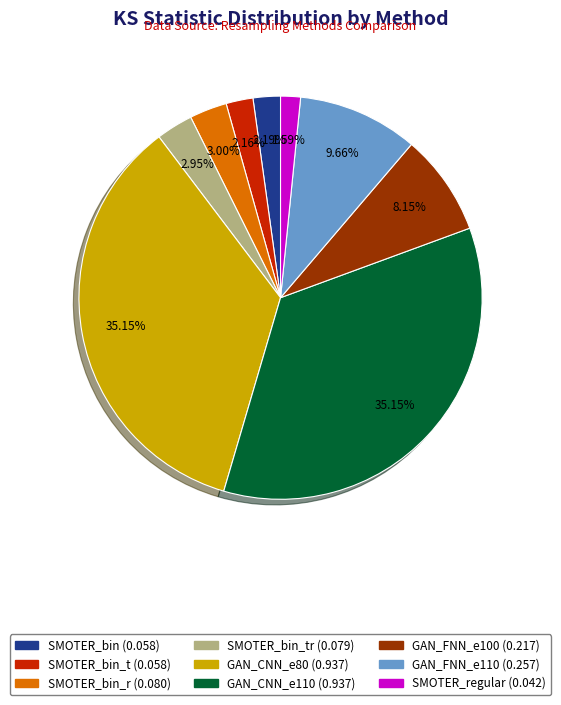

Is there any slice that represents more than half of the pie?

No